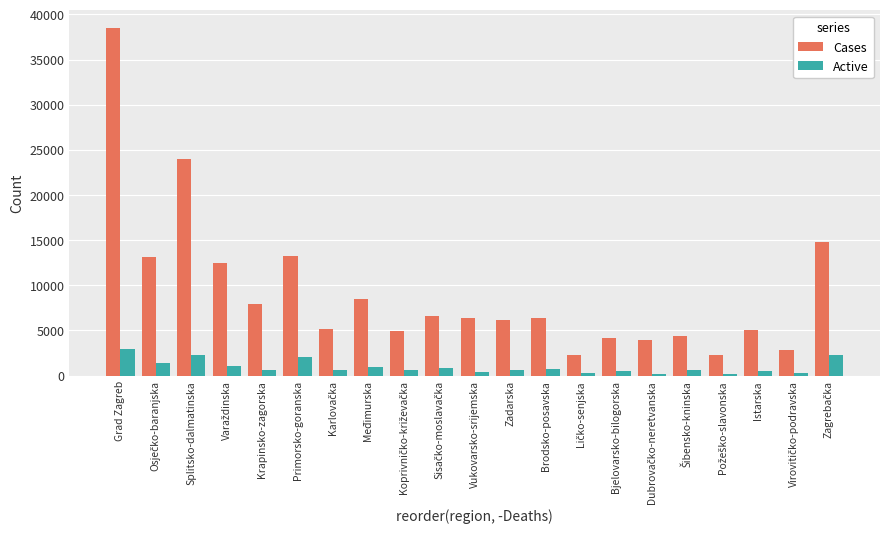

What is the smallest value displayed?

200